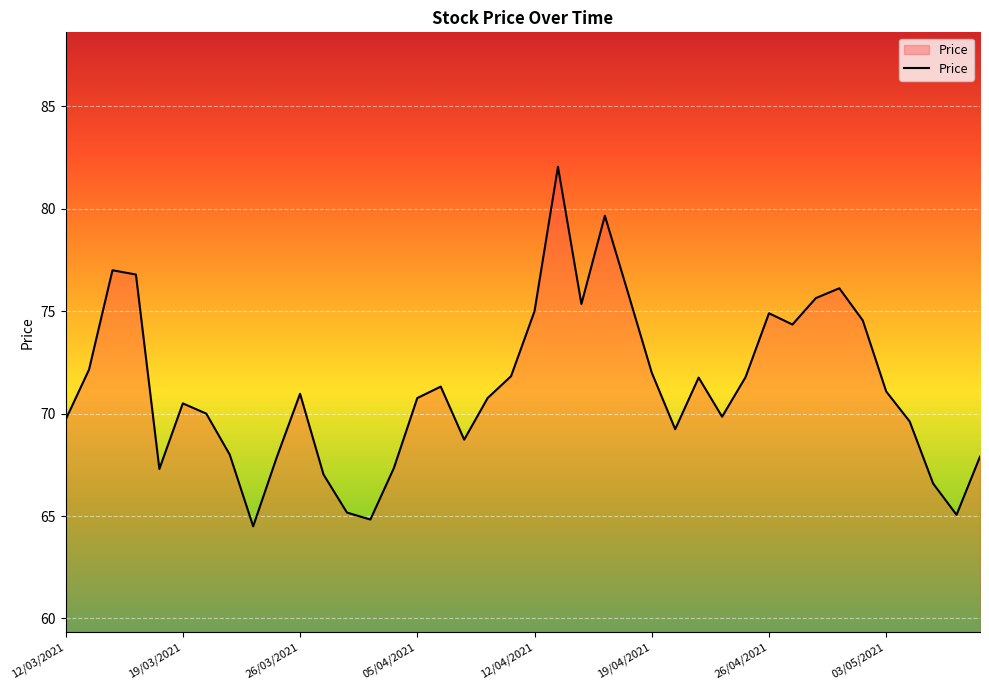

What is the greatest value displayed?

82.1